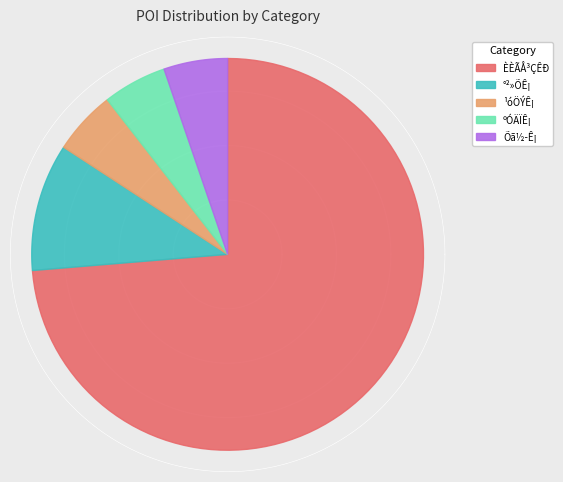

To the nearest percent, what is the average slice percentage?

20%